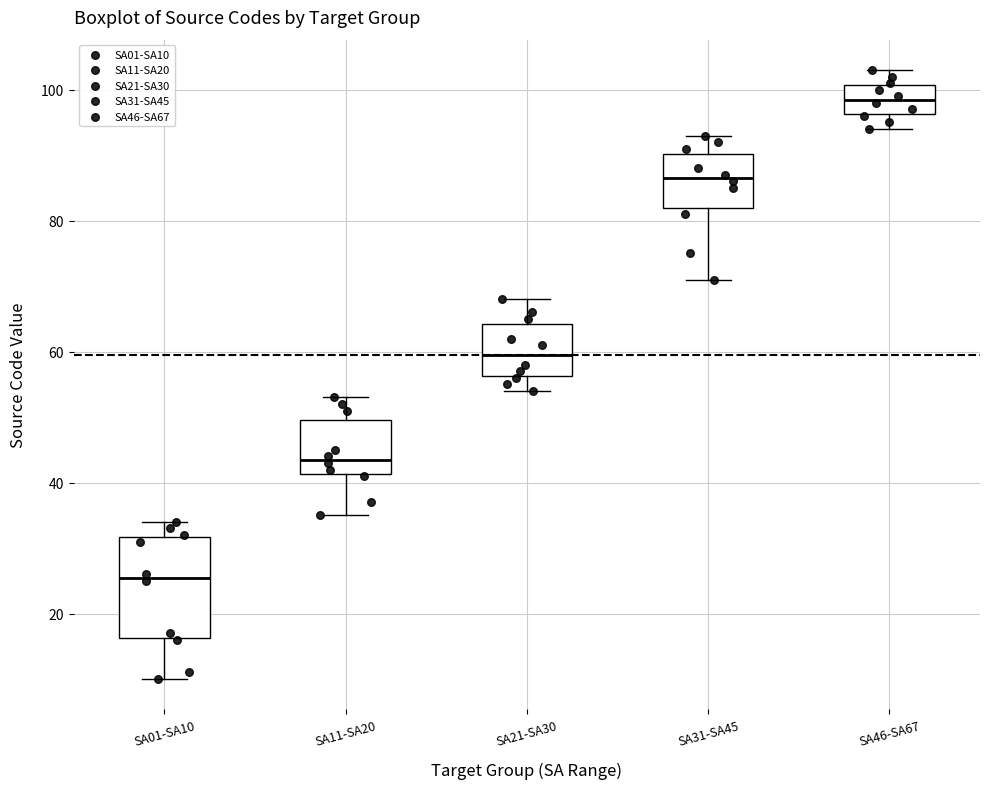

Which box has the lowest median line?

SA01-SA10